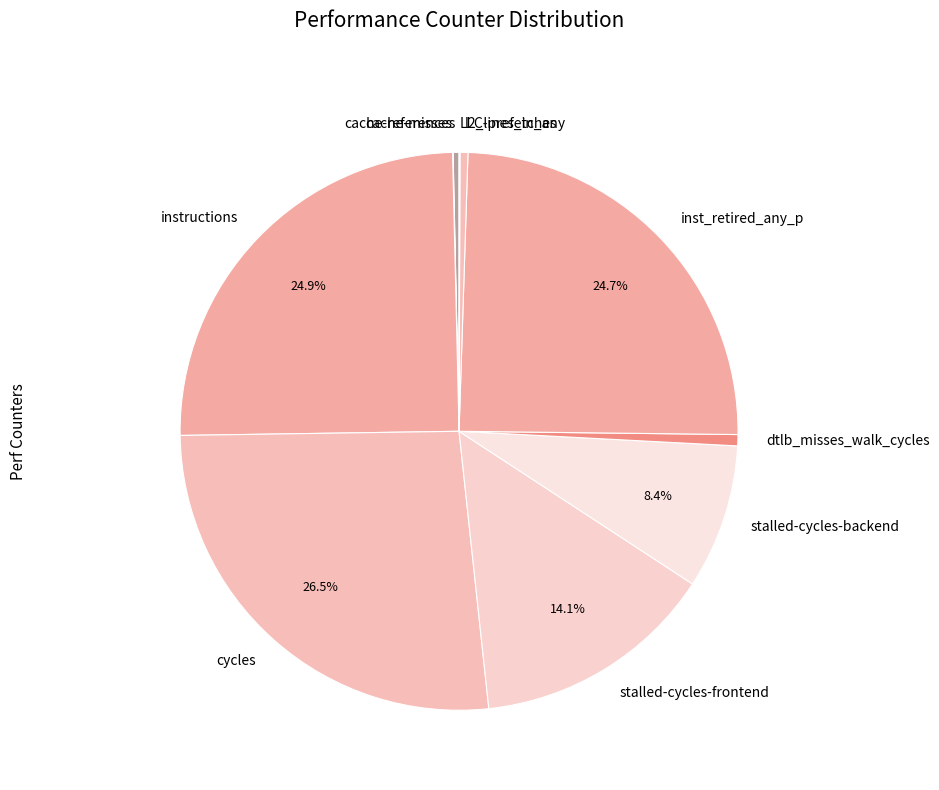

Combined, do dtlb_misses_walk_cycles and l2_lines_in_any account for over 50%?

No